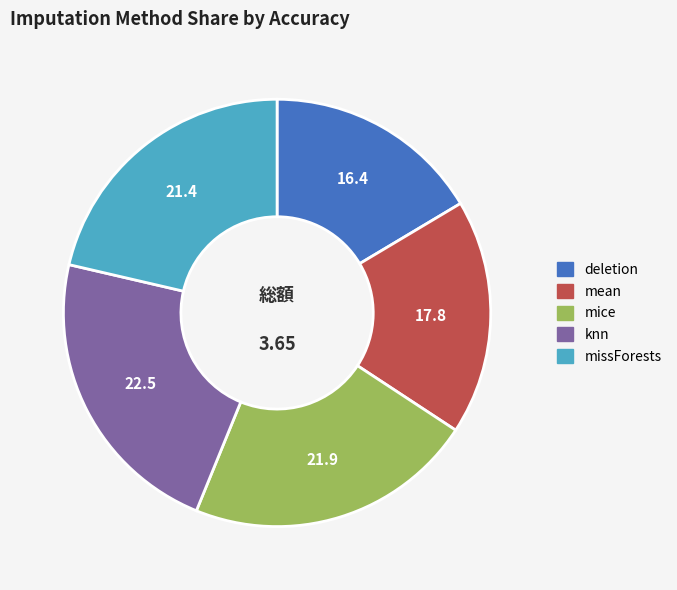

Which category has the smallest portion of the pie?

deletion